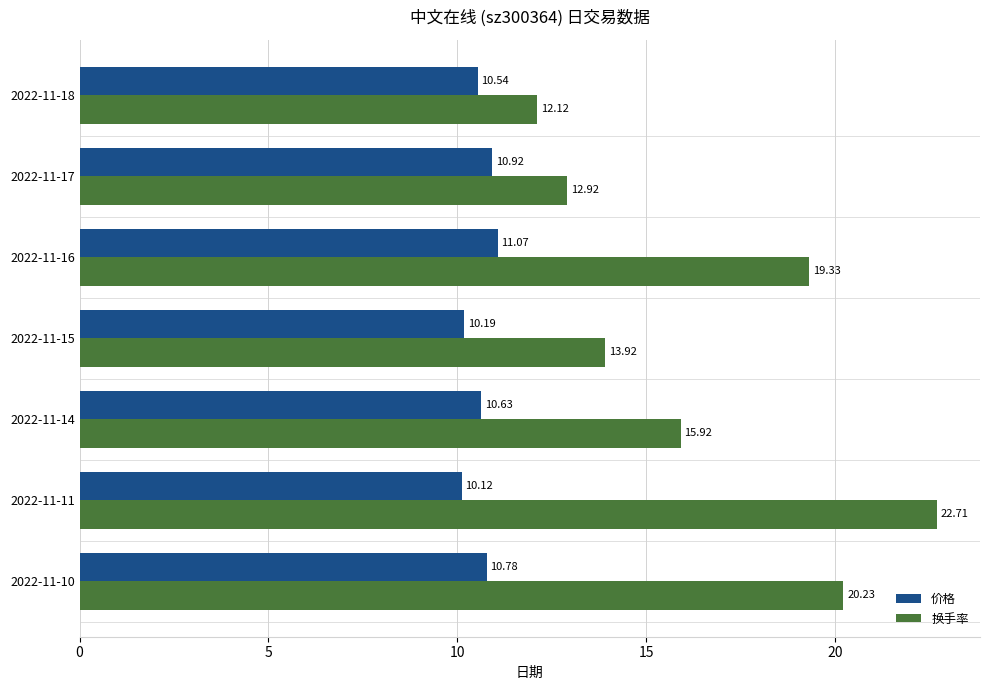

Which series has the largest range (max minus min)?

换手率